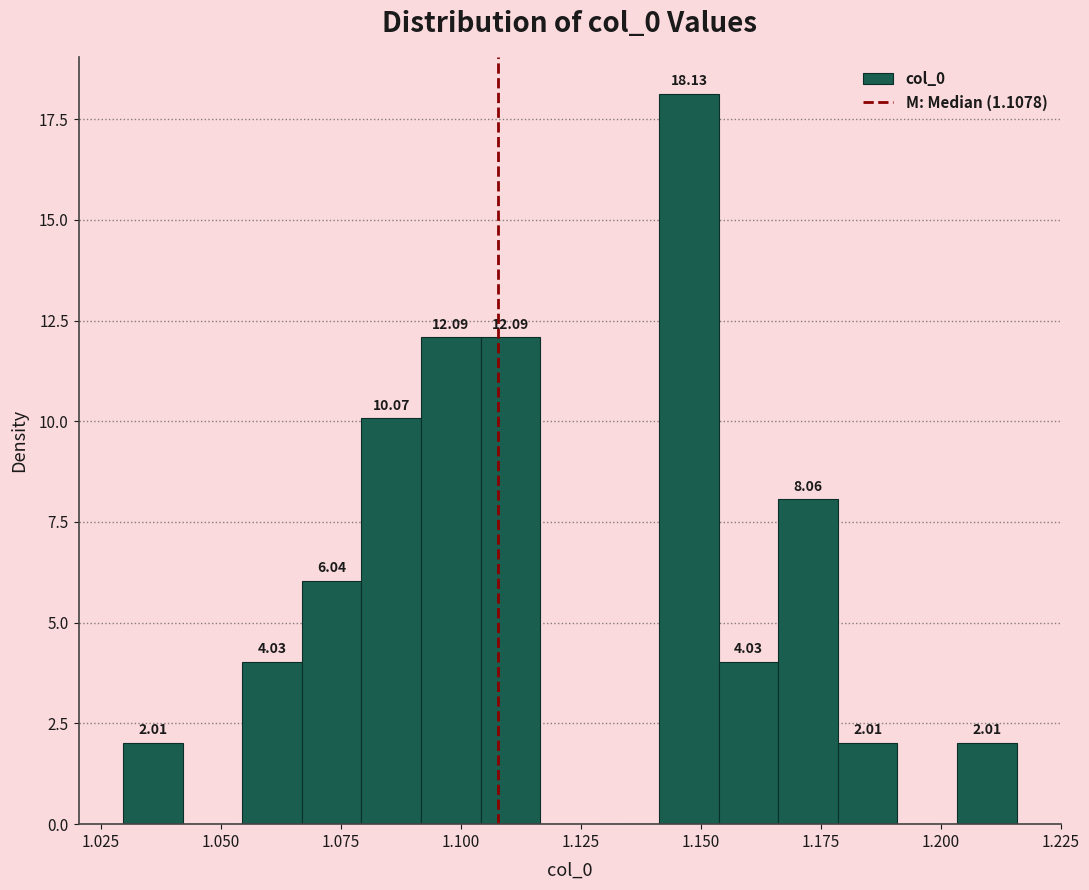

Read against the x-axis, roughly where is the centre of the tallest bar?

1.150